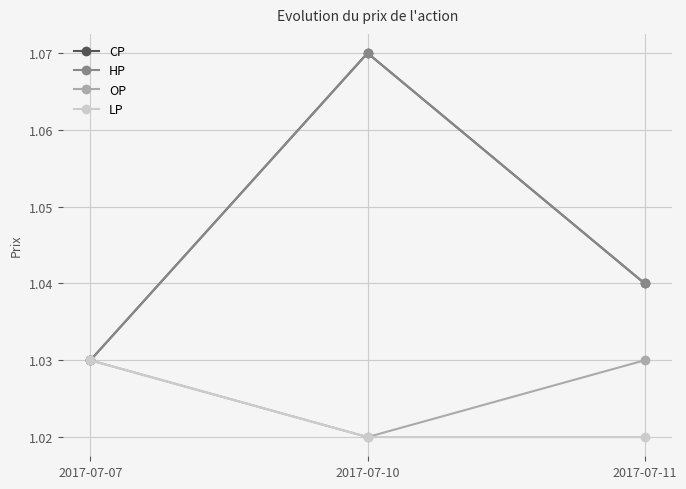

Between 2017-07-07 and 2017-07-10, which is larger?

2017-07-10